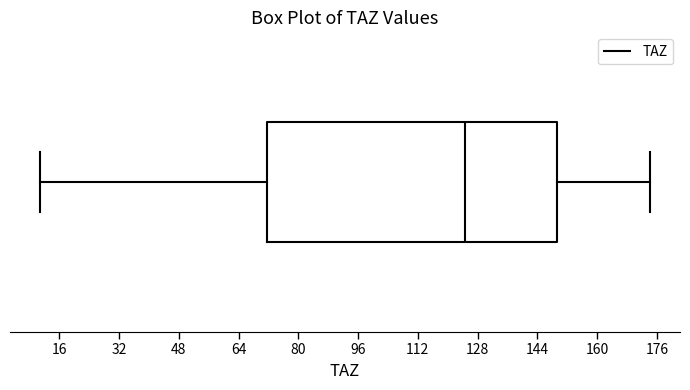

Transcribe this box plot: give where the median line is, the range the box spans, and where the two whiskers end, as read against the x-axis. The values are not printed on the chart, so give them approximately, as read against the axis.

median 124, box 72 to 150, whiskers 12 to 174